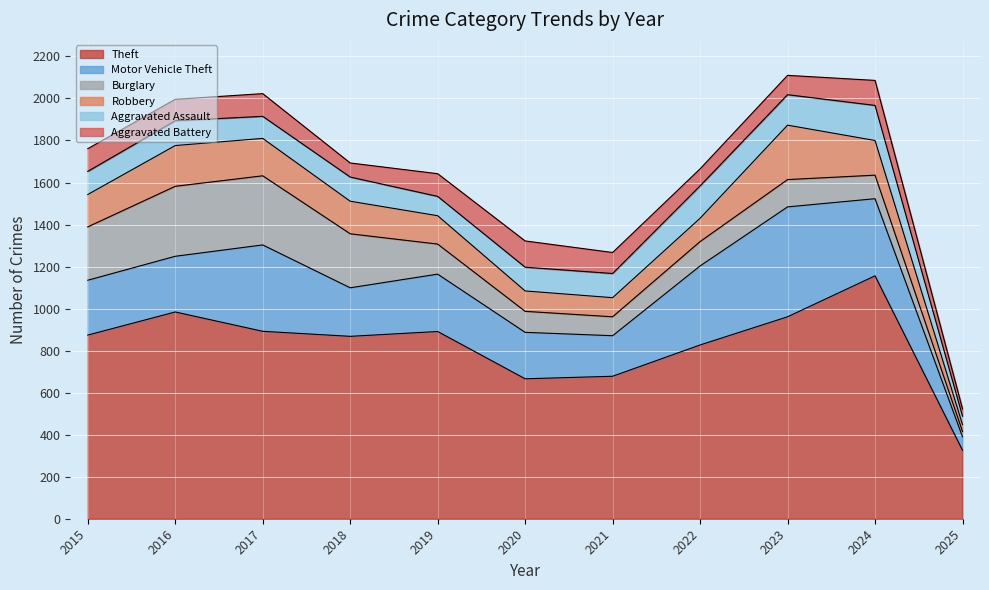

How many data points does each series have?

11